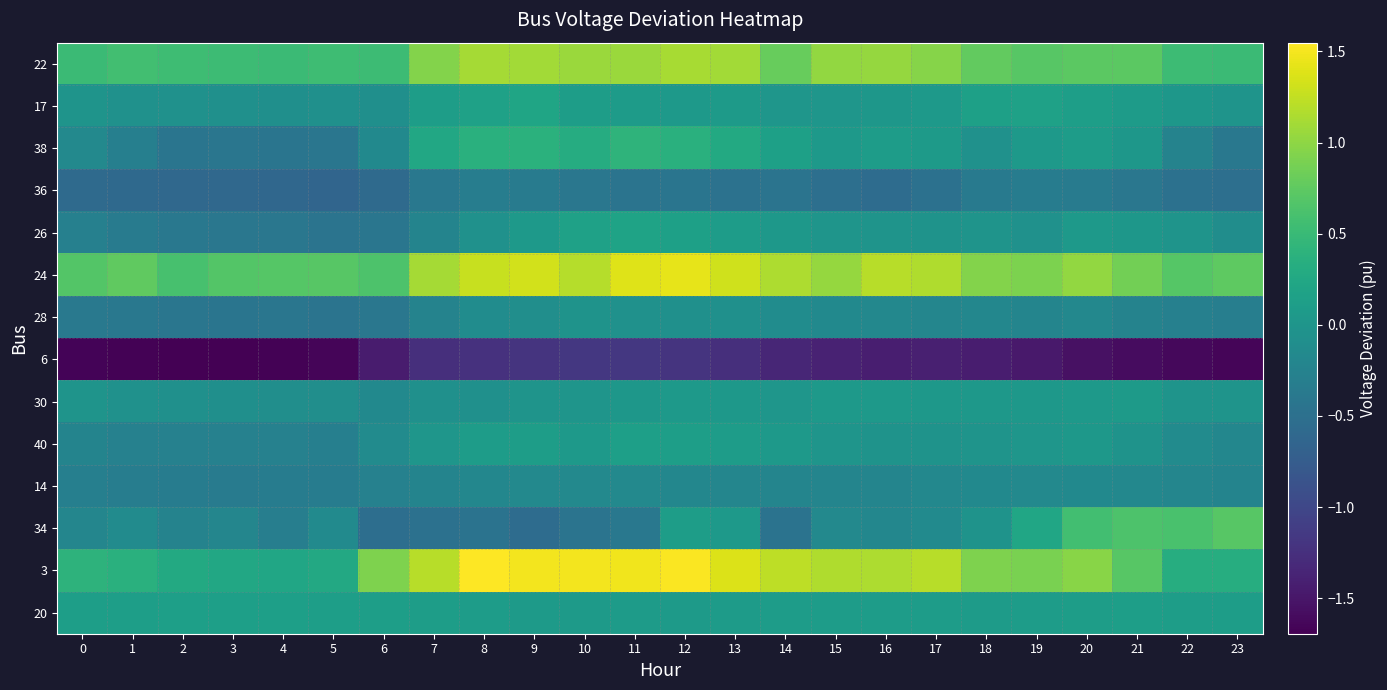

What is the spread (max minus min) of values at 12?

2.7